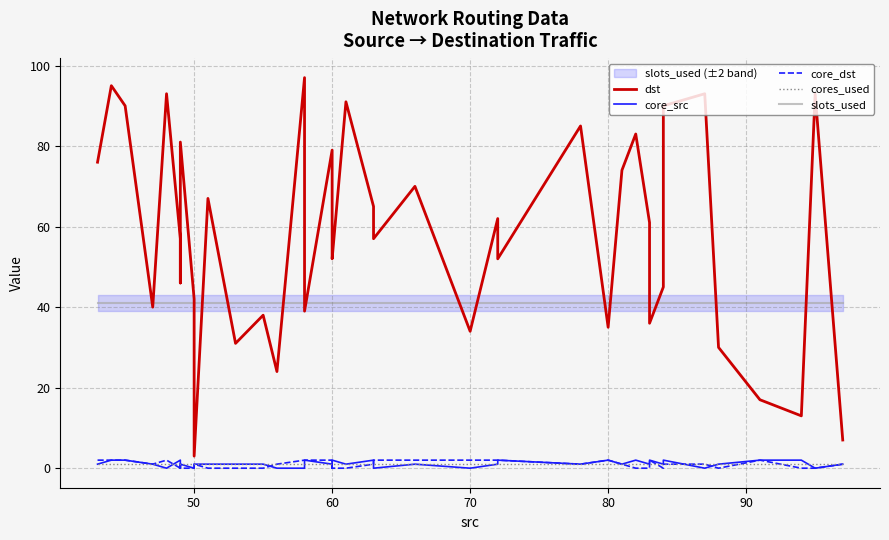

Count the core_dst values in the range 0 to 2.

40